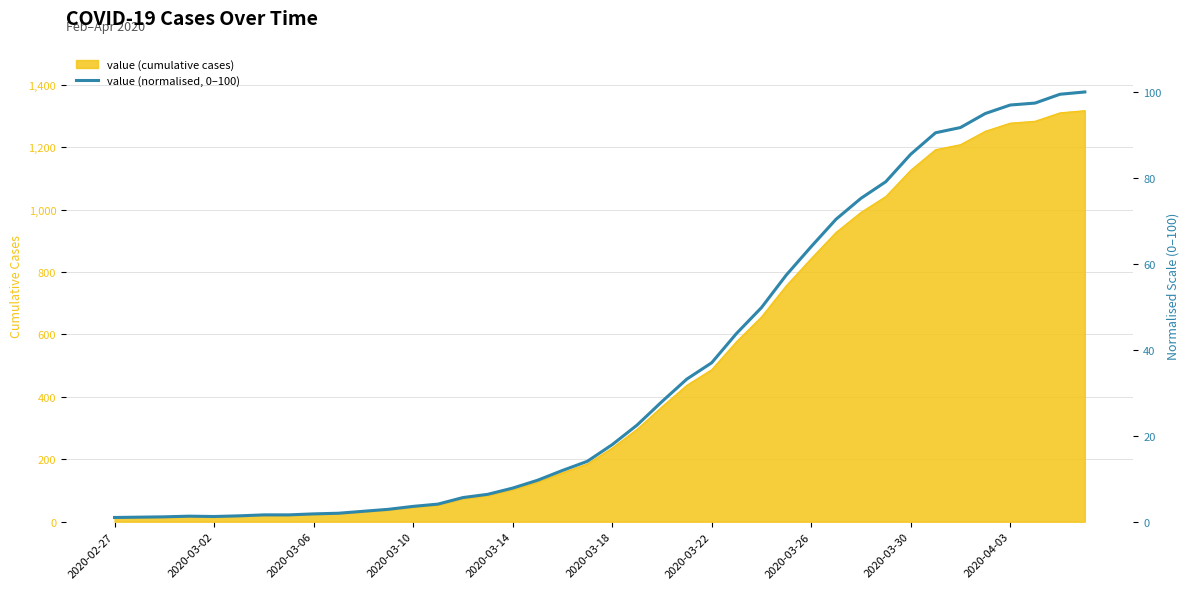

Is it true that the value at 2020-03-06 is 0.3?

False